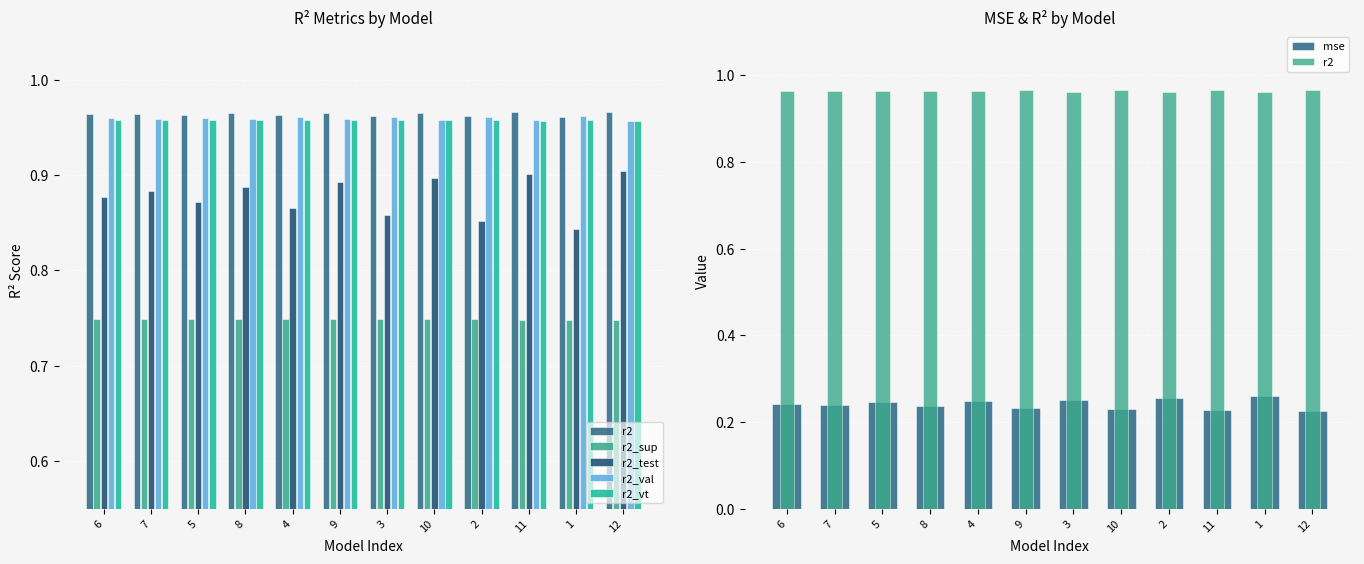

True or false: mse has a value of 0.3 at 2.

True